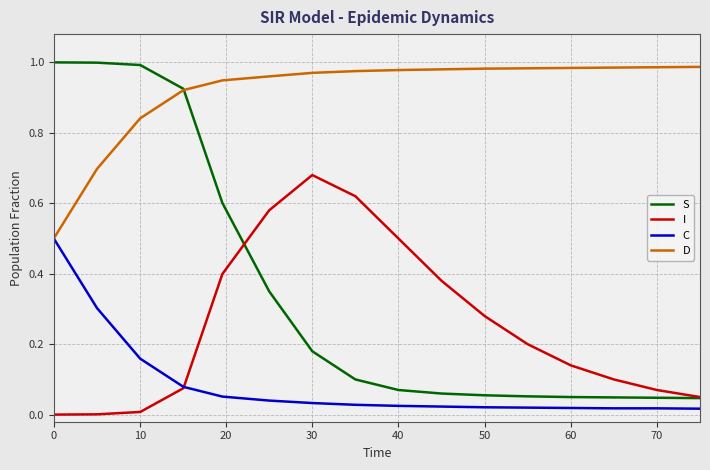

Which series has the largest total across all categories?

D